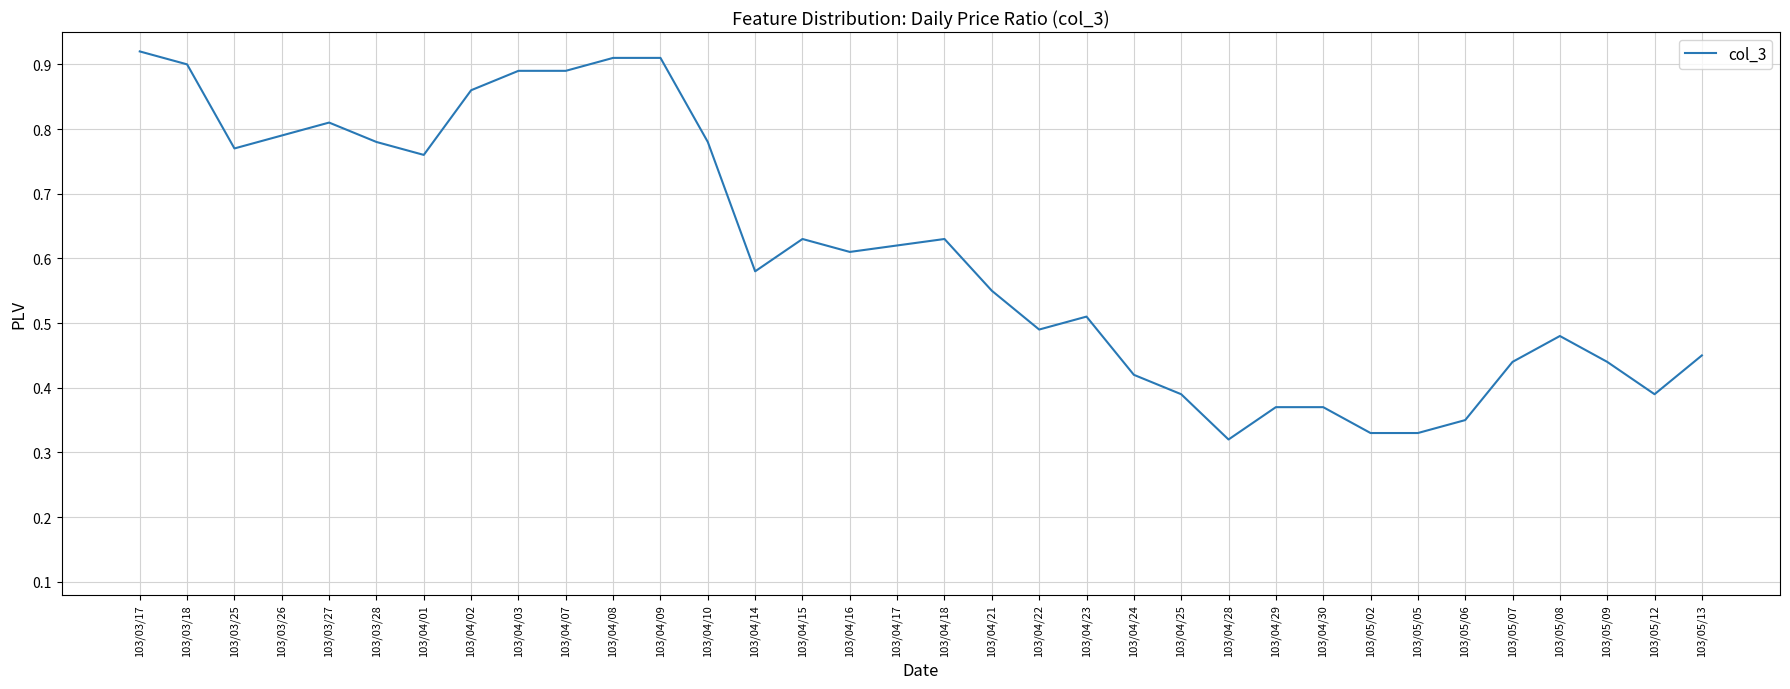

The value at 103/03/26 is 0.4. True or false?

False